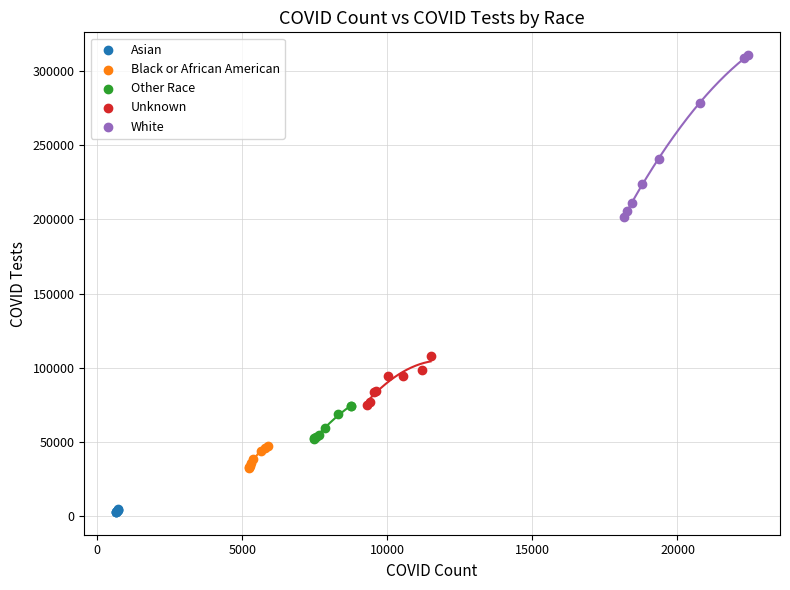

Which series contains the lowest Y value?

Asian